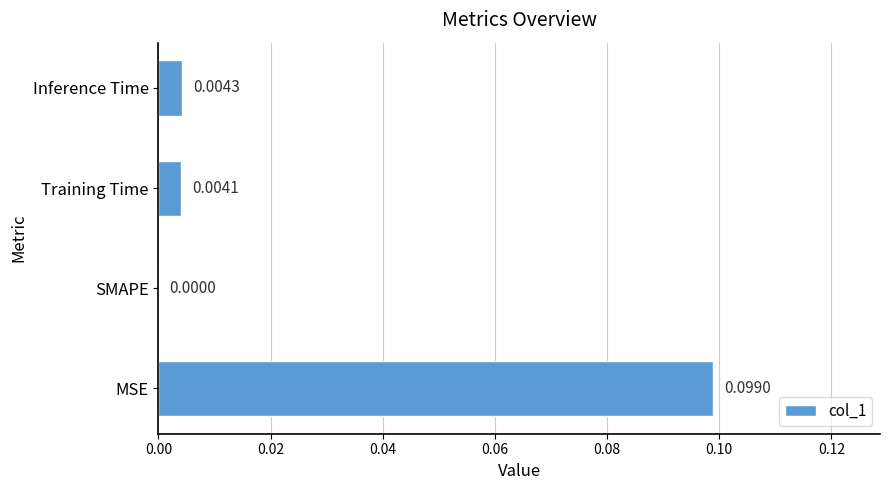

At which category does the chart reach its peak across all series?

MSE